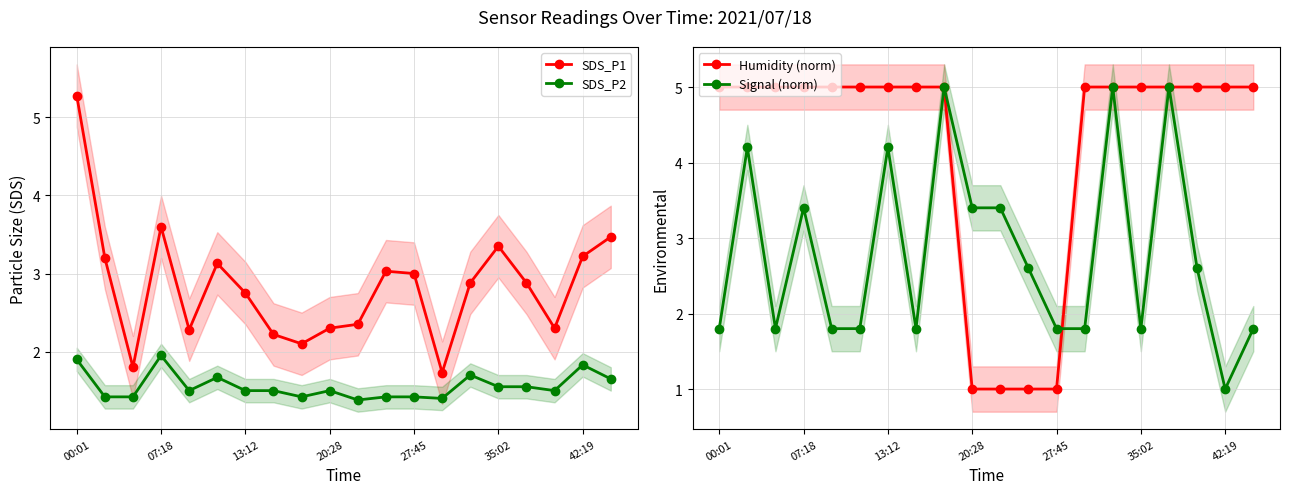

The value of SDS_P1 at 20:28 is 0.5. True or false?

False